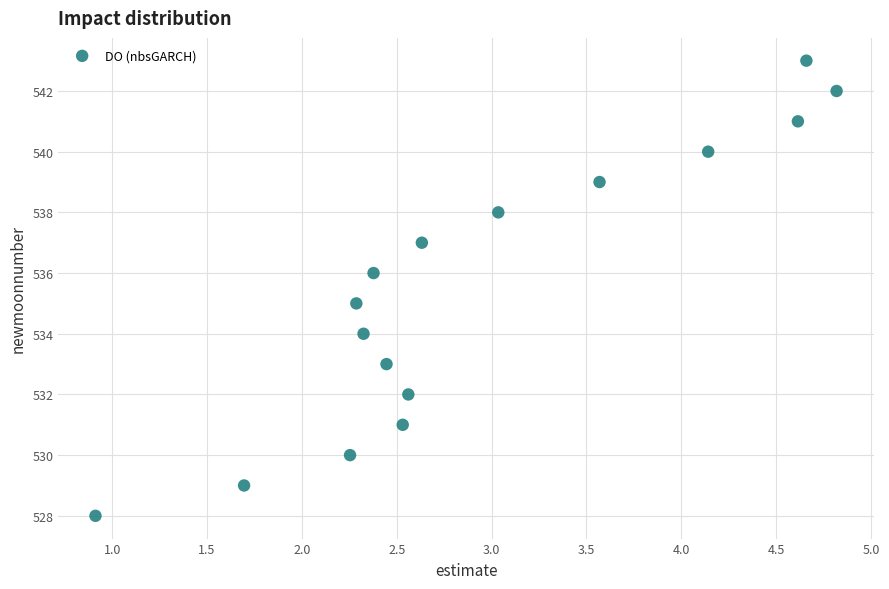

What is the range of Y values (max minus min)?

15